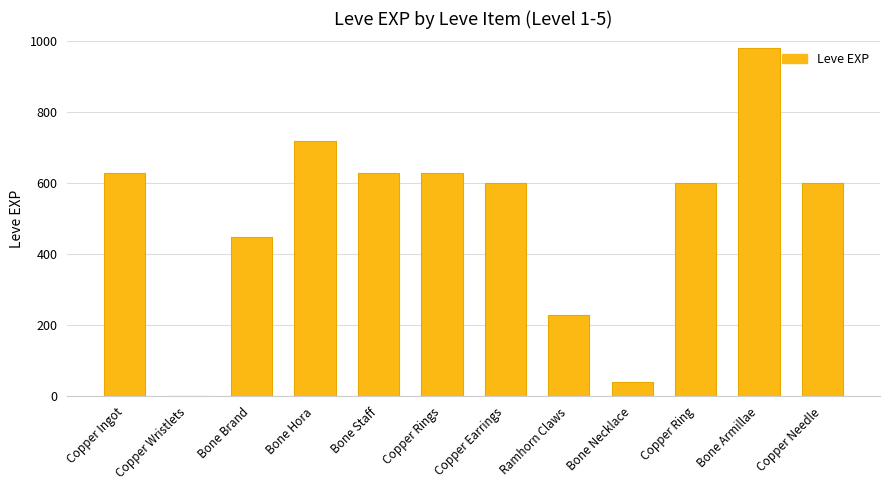

How many categories are shown in the chart?

12